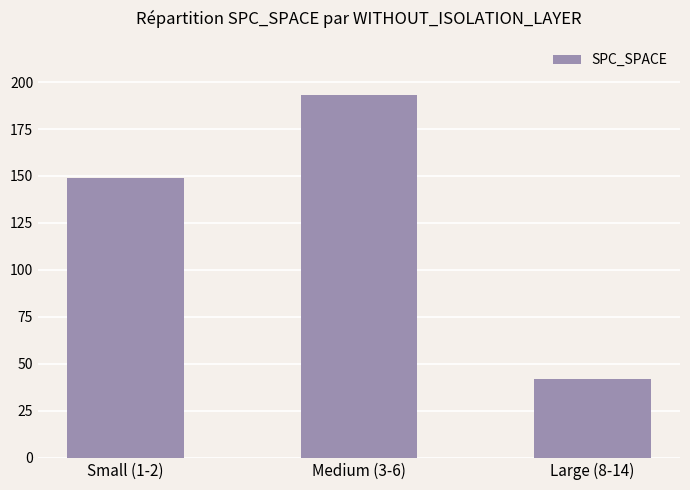

At which category does the chart reach its minimum across all series?

Large (8-14)